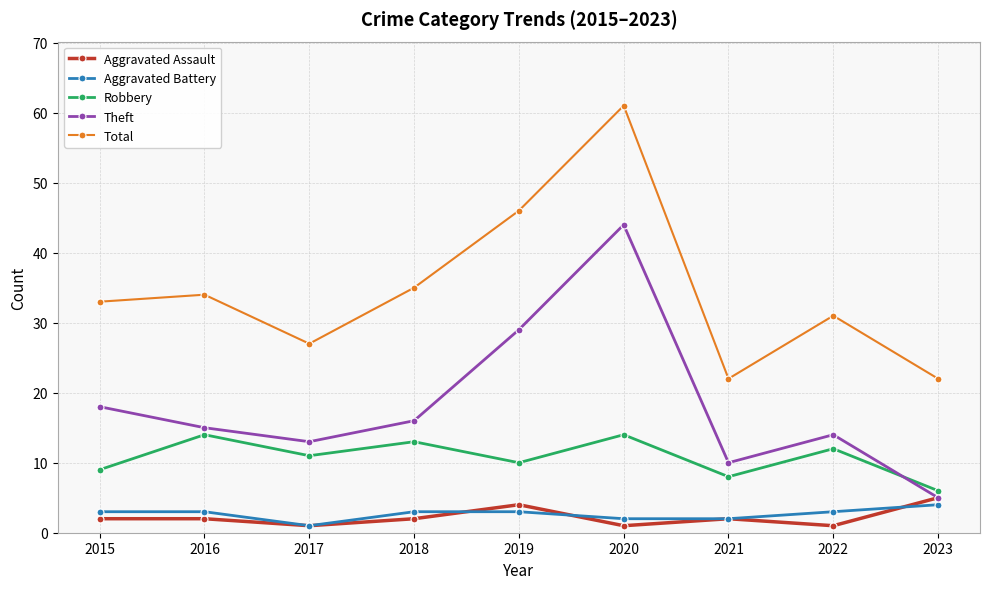

Is it true that Aggravated Battery equals 3 at 2019?

True